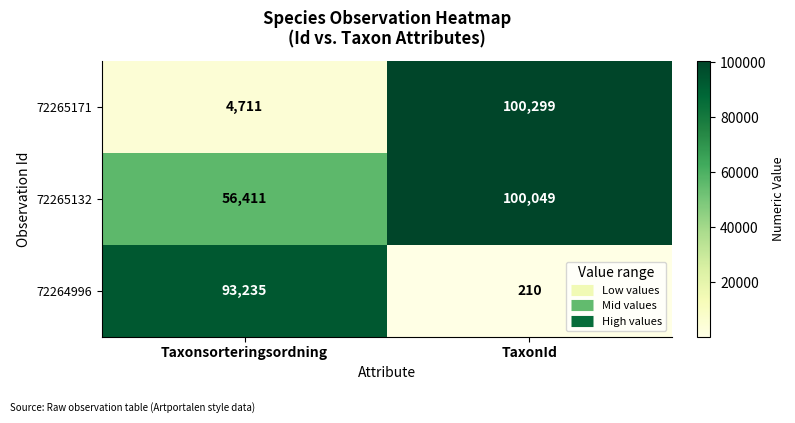

Which category has the highest value across all series?

TaxonId